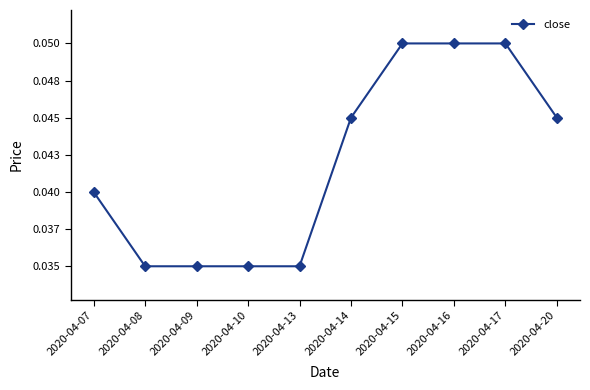

The chart shows a value of 0.0 at 2020-04-10. True or false?

False